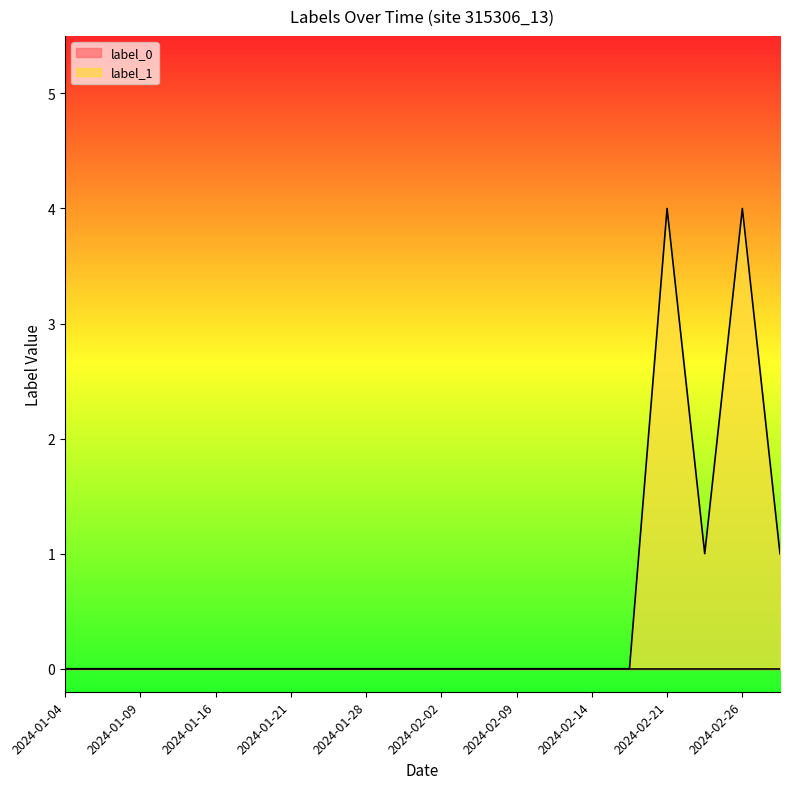

Reading left to right, what are all the values shown in this chart?

0	0	0	0	0	0	0	0	0	0	0	0	0	0	0	0	4	1	4	1